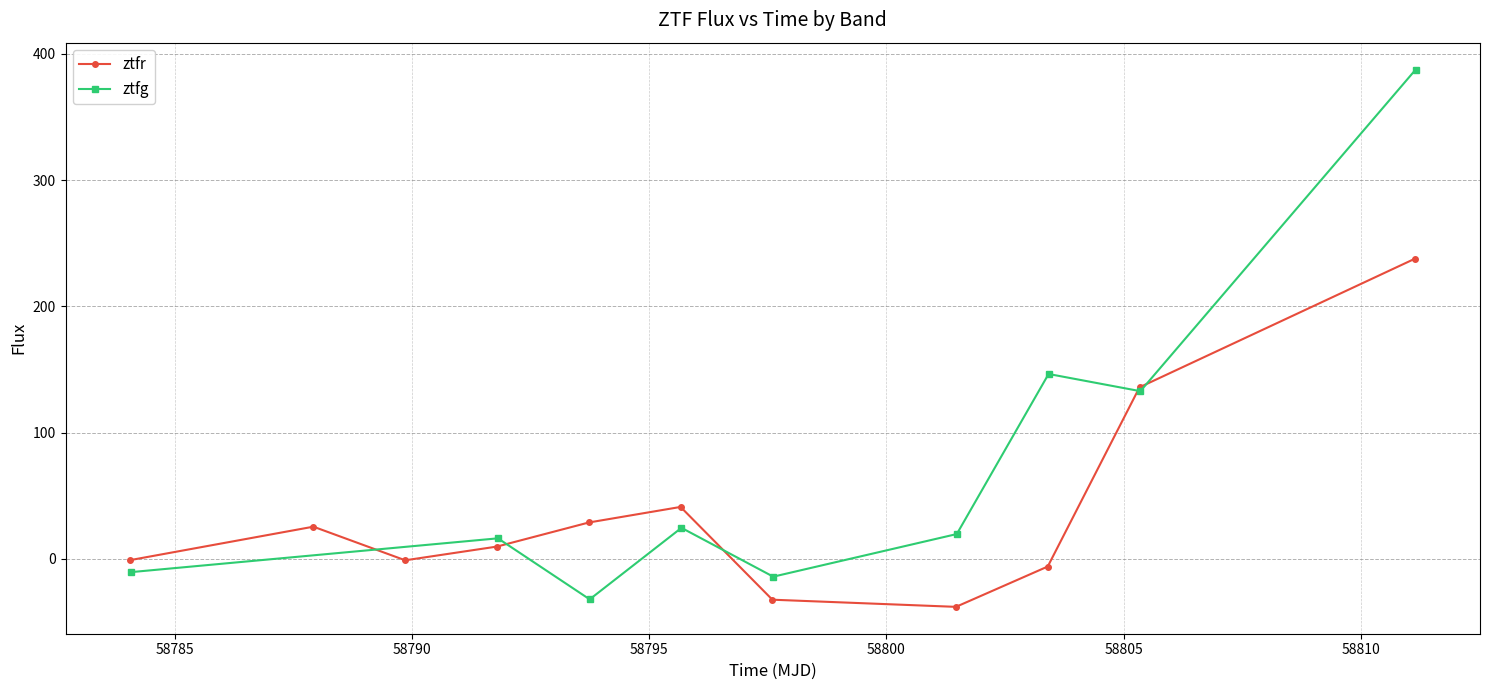

What is the difference between the maximum and minimum values in the ztfr series?

275.9